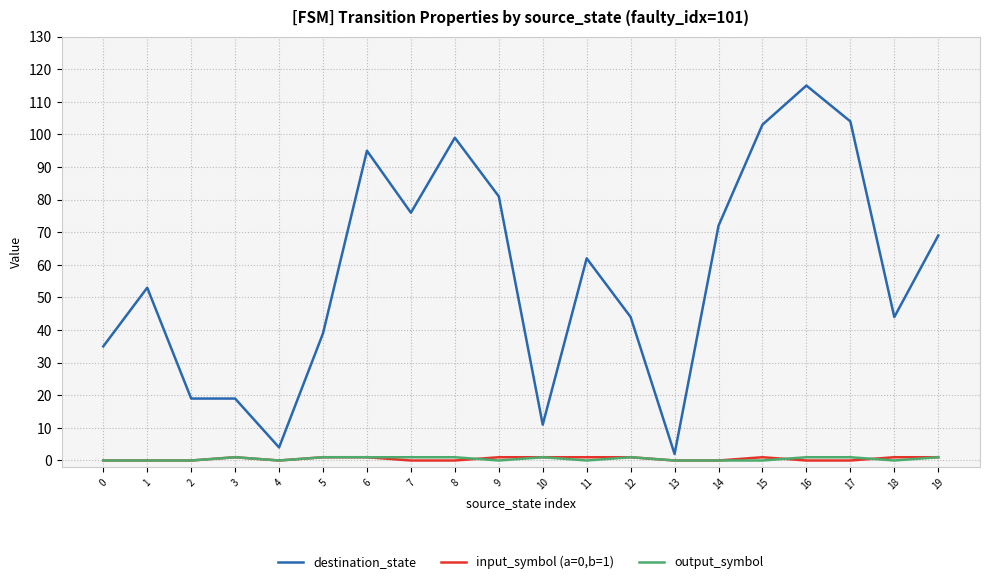

What is the approximate value of destination_state at 11?

62